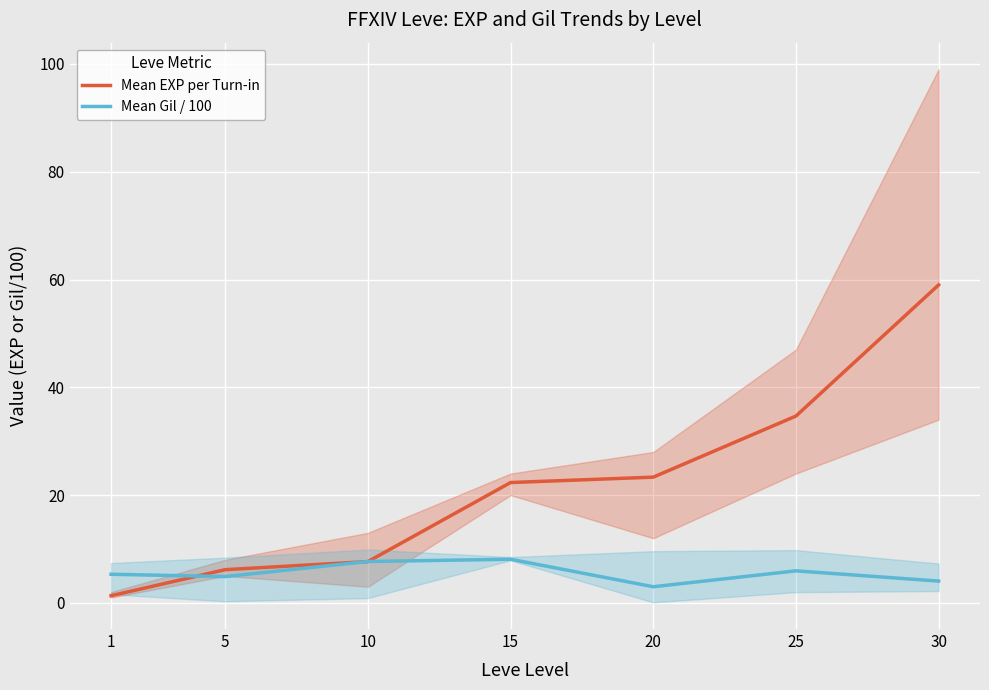

The value of Mean Gil / 100 at 25 is 6.0. True or false?

True